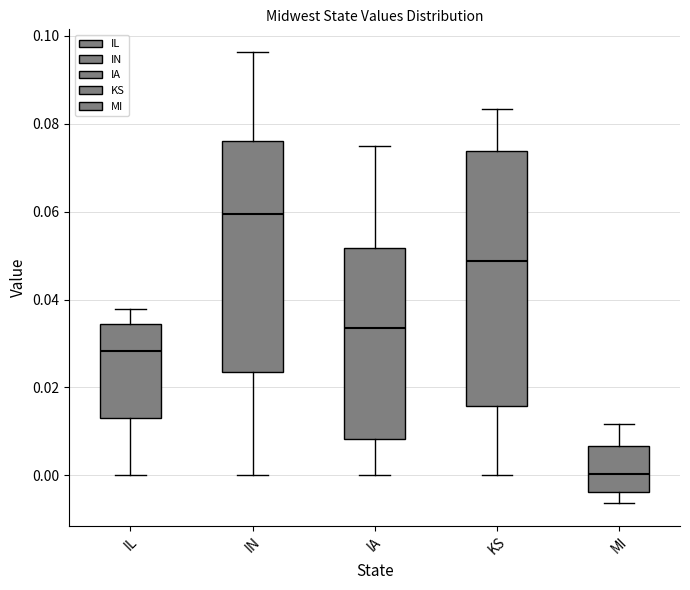

Which box has the highest median line?

IN